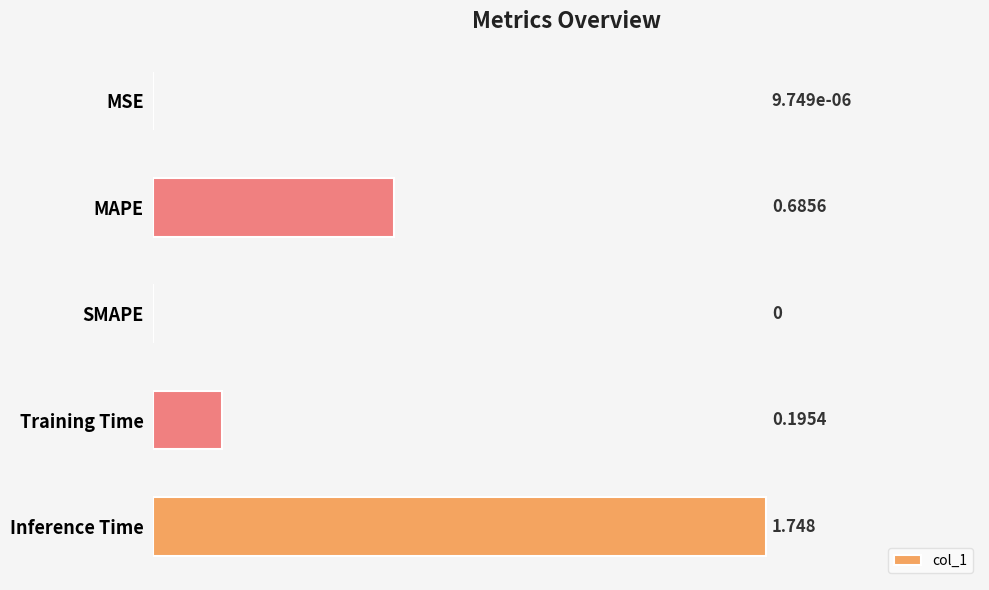

Does the chart contain stacked bars?

No